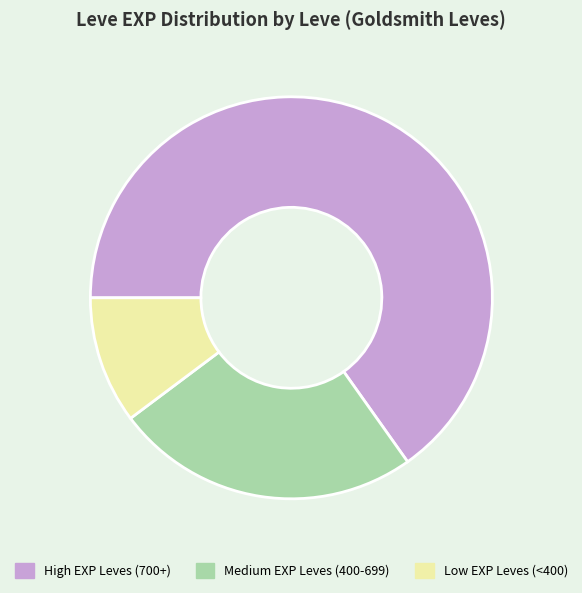

How many slices are in this pie chart?

3